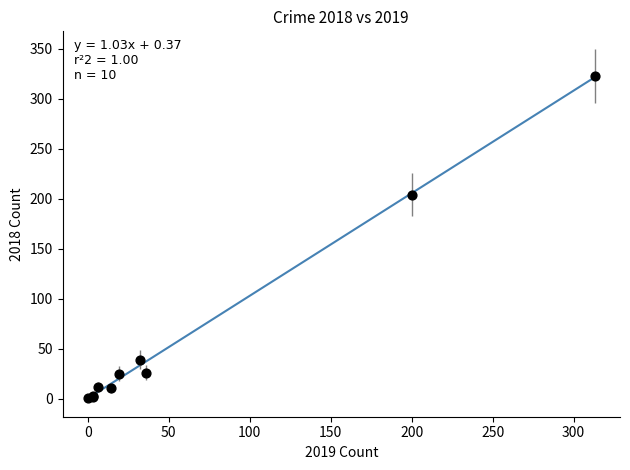

What Y value in the scatter plot is closest to 162?

204